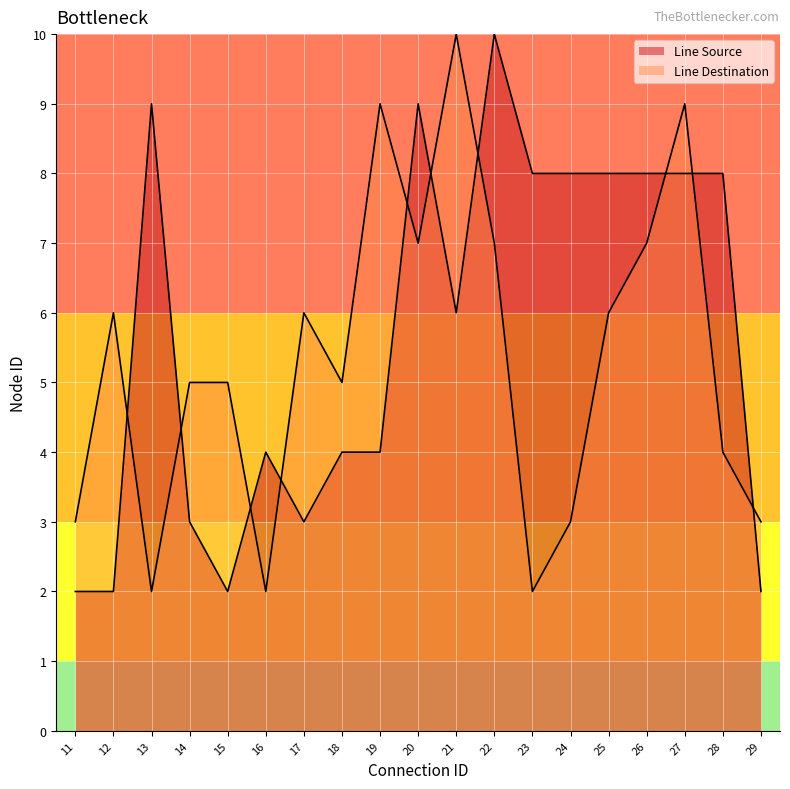

Reading right to left, transcribe all the data shown in this chart.

Line Source: 29=2	28=8	27=8	26=8	25=8	24=8	23=8	22=10	21=6	20=9	19=4	18=4	17=3	16=4	15=2	14=3	13=9	12=2	11=2
Line Destination: 29=3	28=4	27=9	26=7	25=6	24=3	23=2	22=7	21=10	20=7	19=9	18=5	17=6	16=2	15=5	14=5	13=2	12=6	11=3